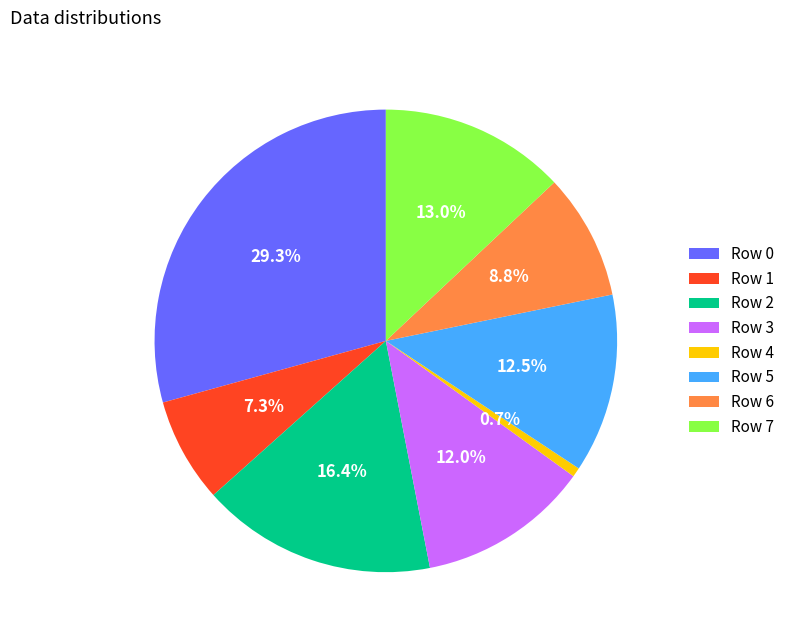

Which category has the smallest portion of the pie?

Row 4